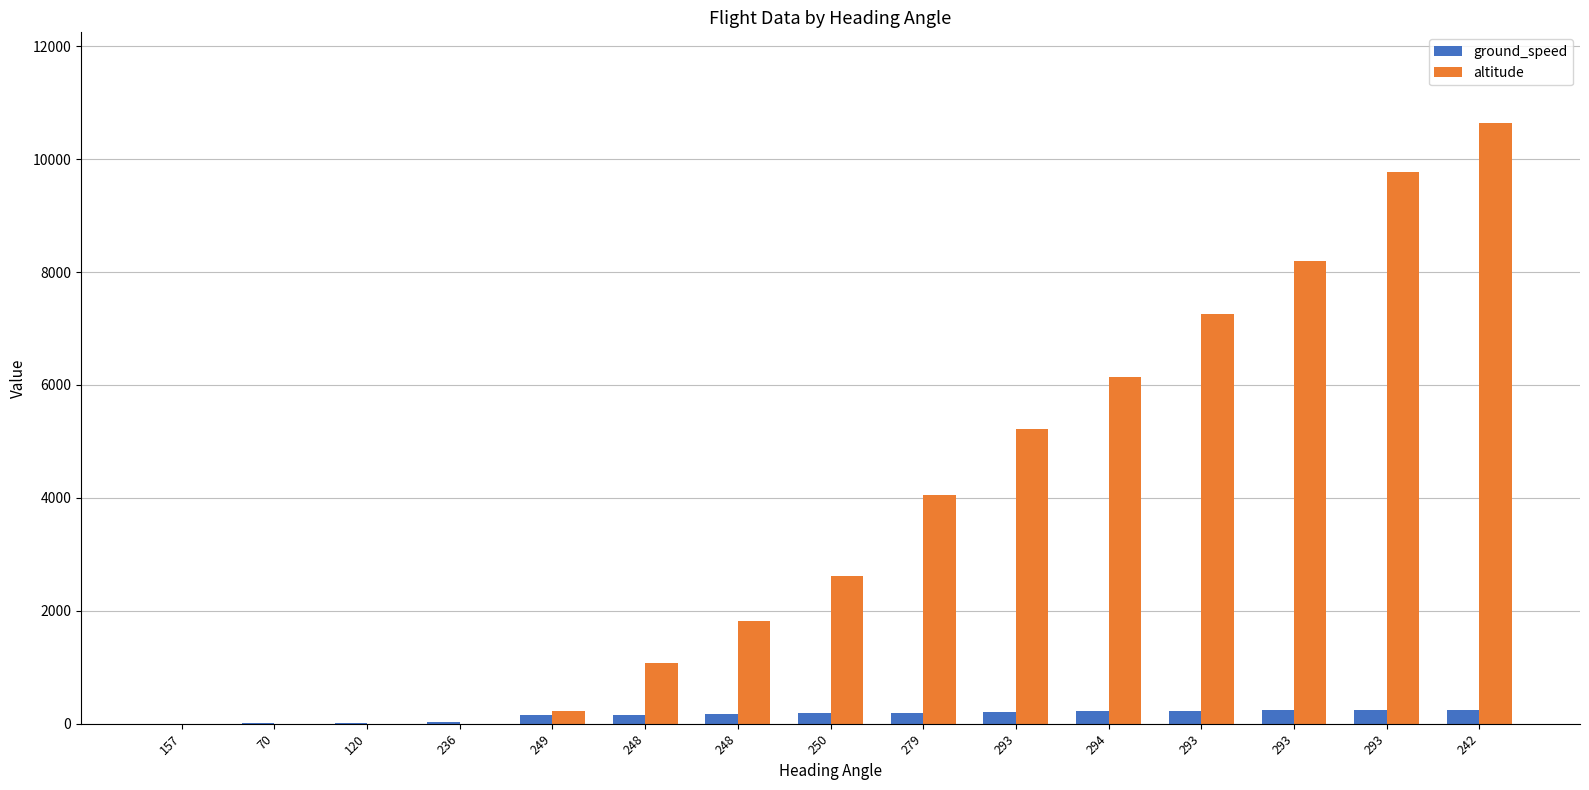

Which series has the widest spread of values?

altitude